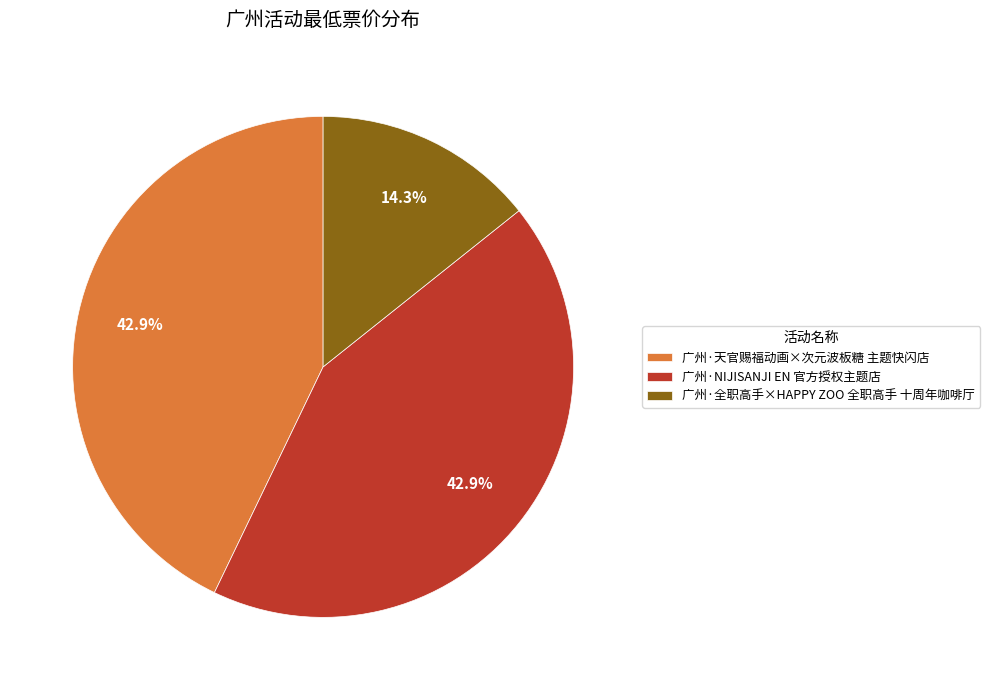

Which has a higher value, 广州·全职高手×HAPPY ZOO 全职高手 十周年咖啡厅 or 广州·天官赐福动画×次元波板糖 主题快闪店?

广州·天官赐福动画×次元波板糖 主题快闪店